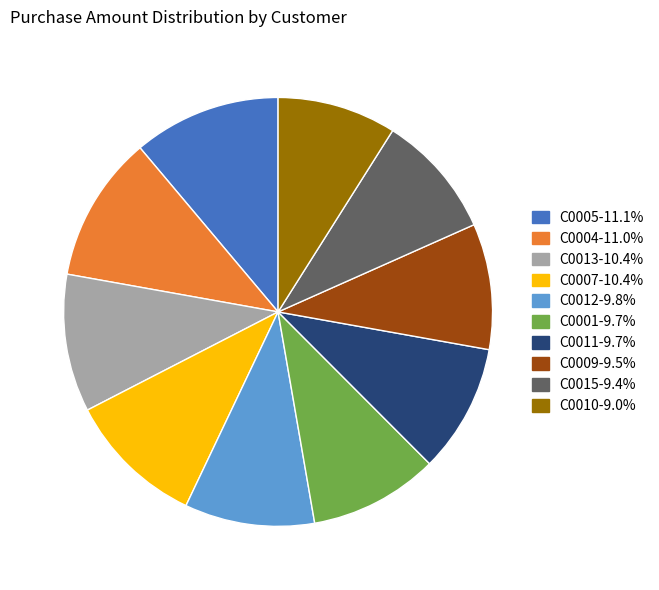

What is the ratio of the value at C0007 to the value at C0010?

1.2